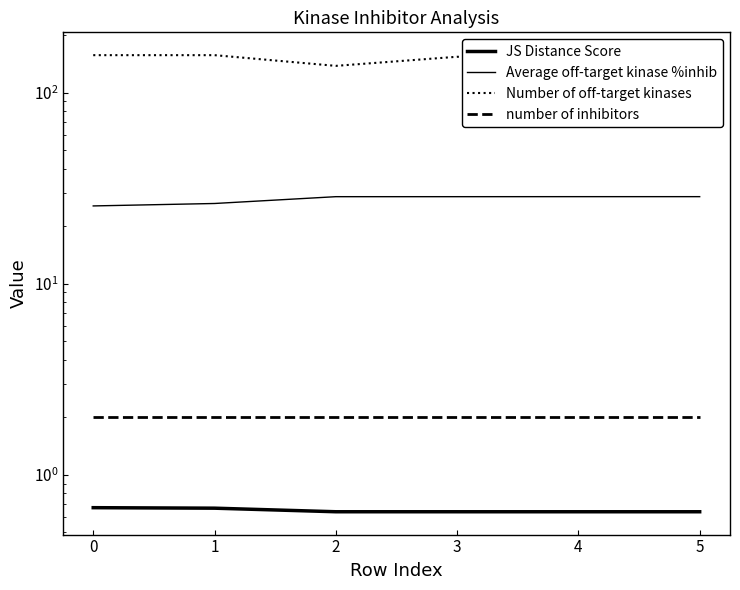

Is it true that number of inhibitors equals 3.5 at 2?

False